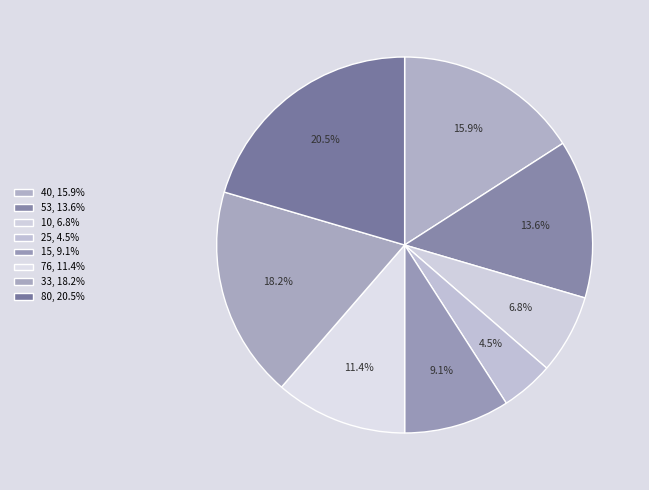

What portion of the pie excludes 76?

88.6%